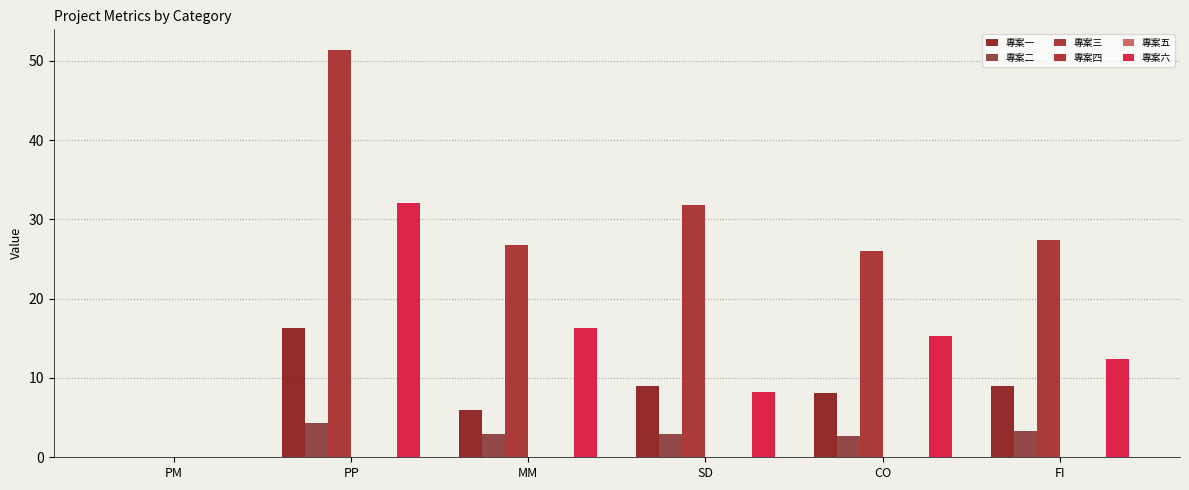

True or false: 專案二 has a value of 2.2 at PM.

False